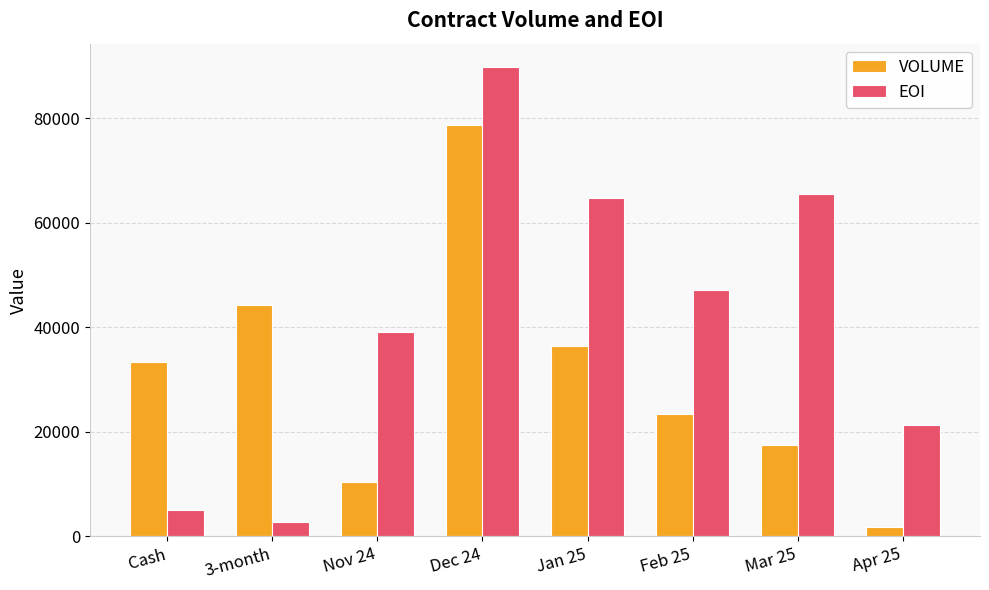

The value of VOLUME at Jan 25 is 36431. True or false?

True